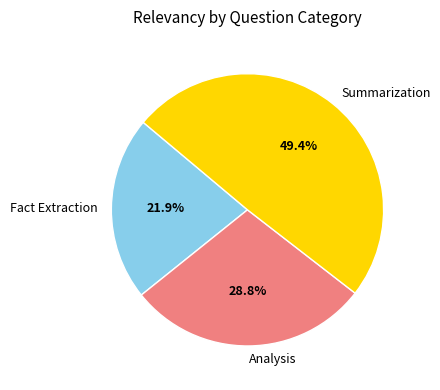

The Analysis slice represents 39% of the pie. True or false?

False